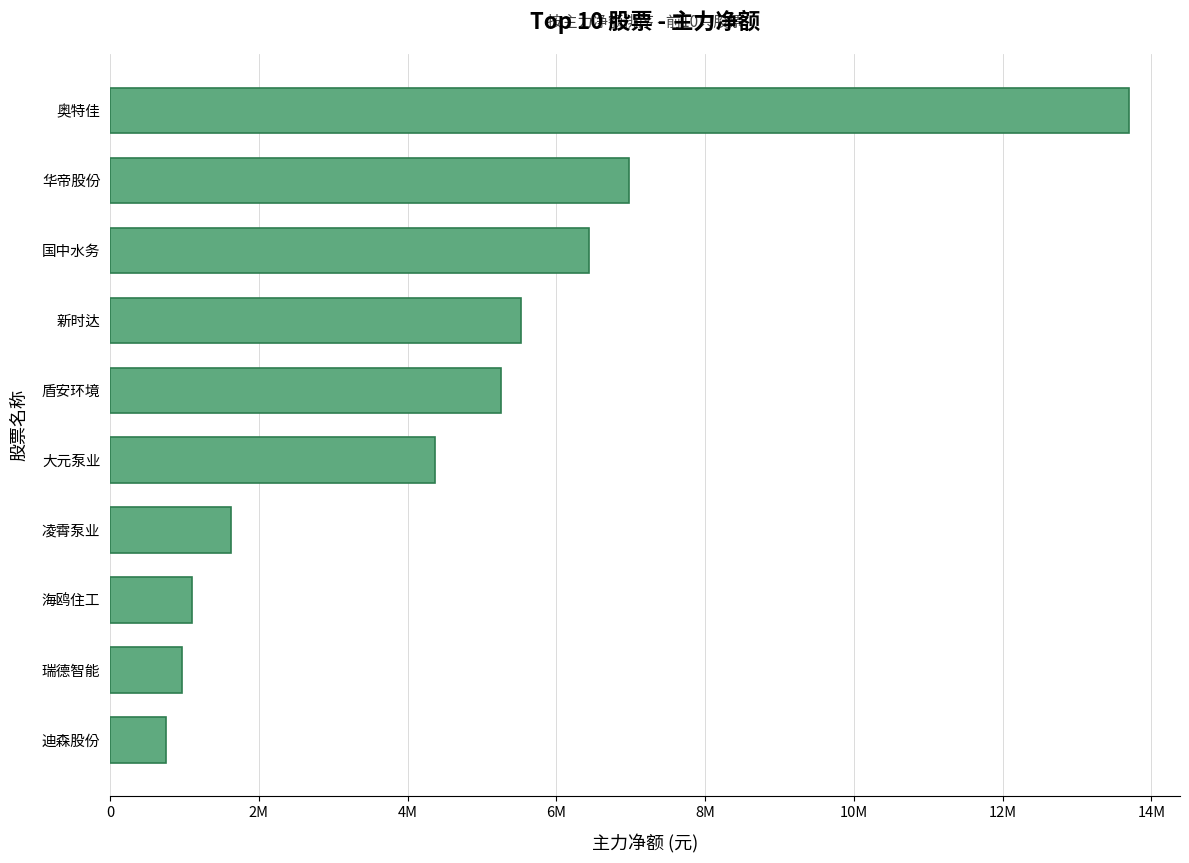

Where is the data nearest to the value 7224204?

华帝股份